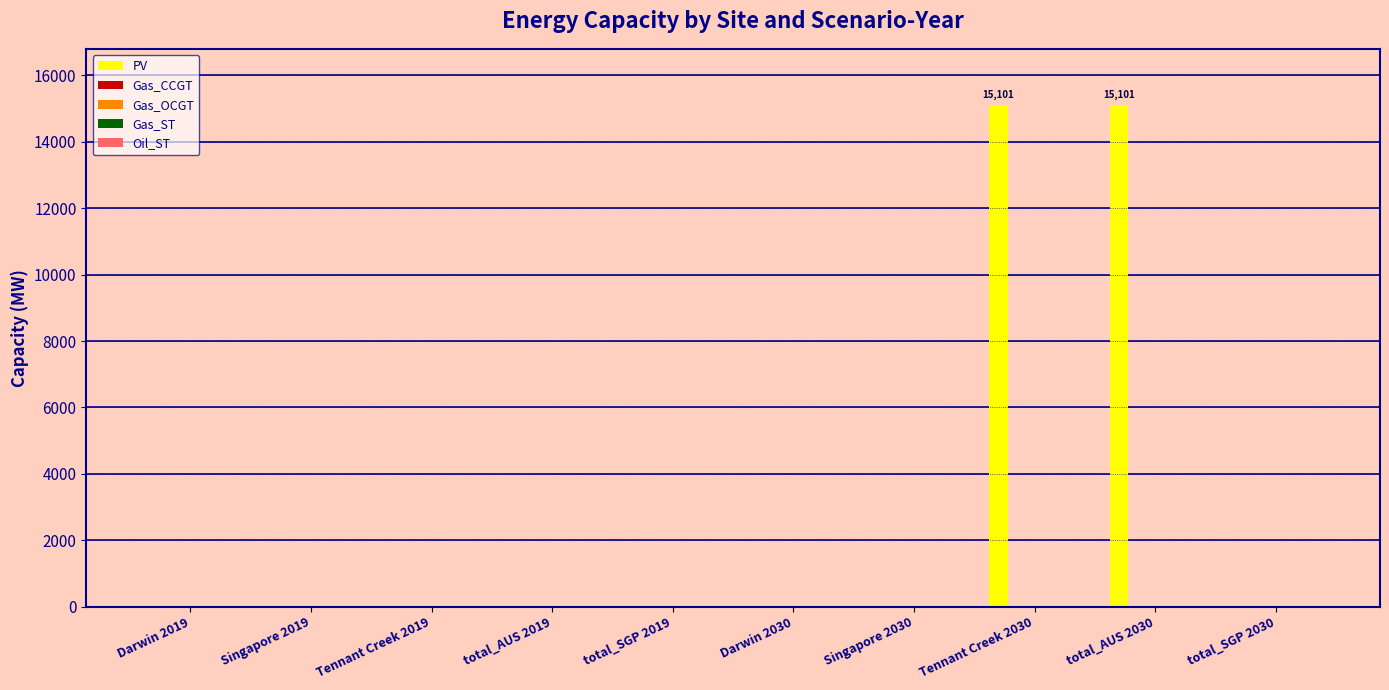

What is the maximum value shown in the chart?

15100.6